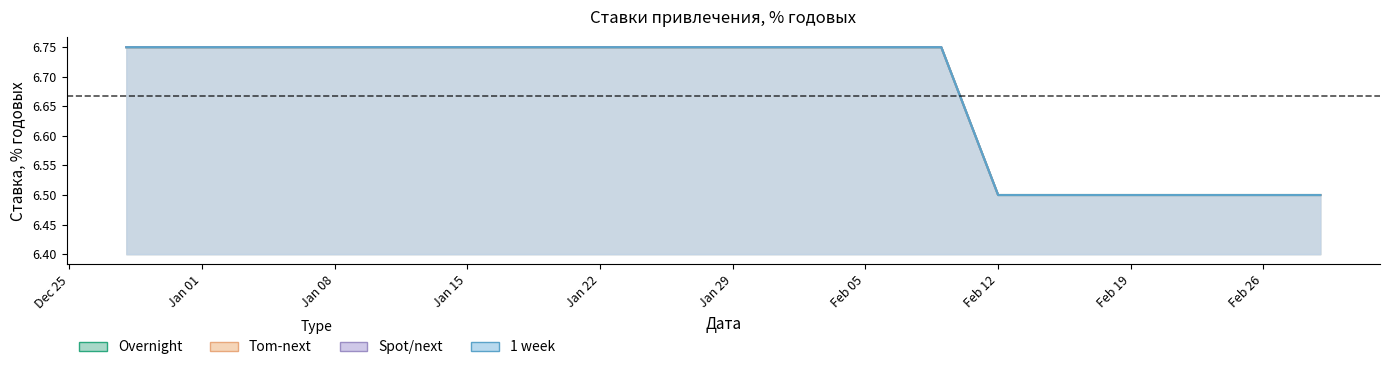

What is the total value across all series at 12?

26.0